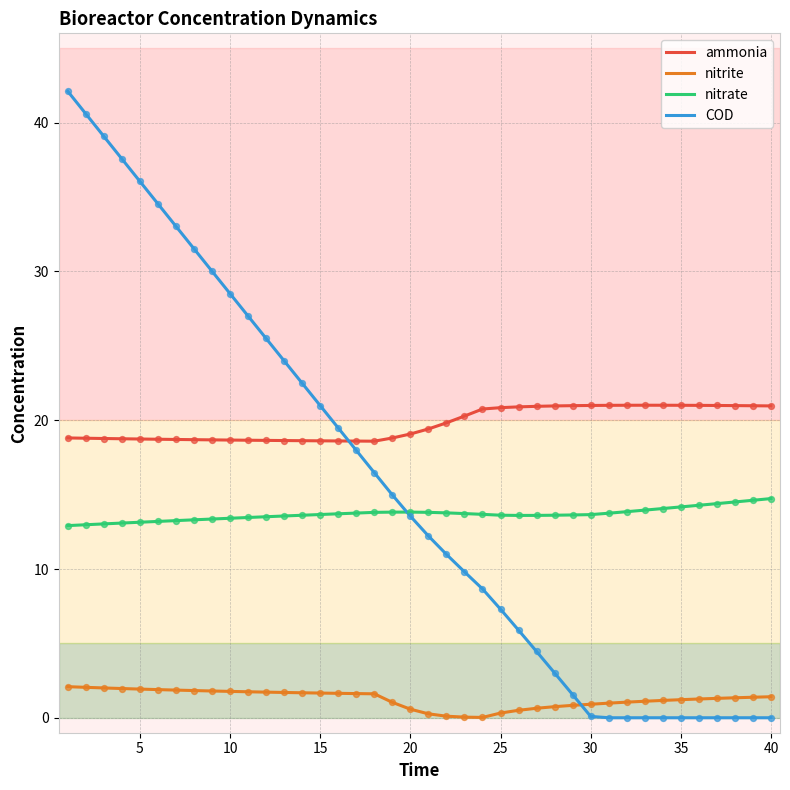

Which series has the largest total across all categories?

ammonia